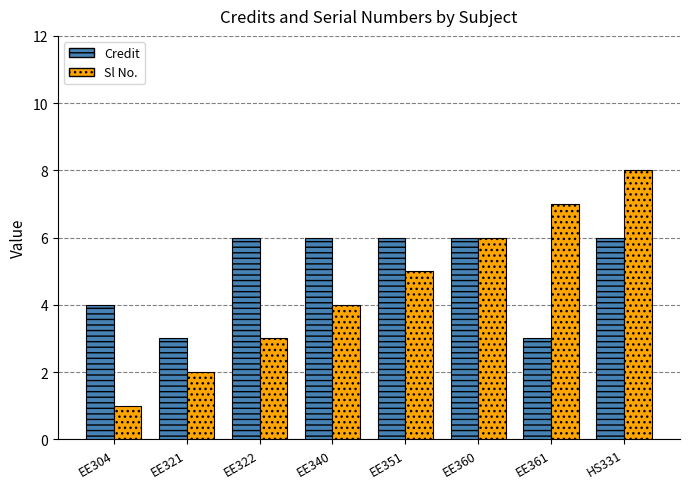

The value of Sl No. at EE361 is 7. True or false?

True